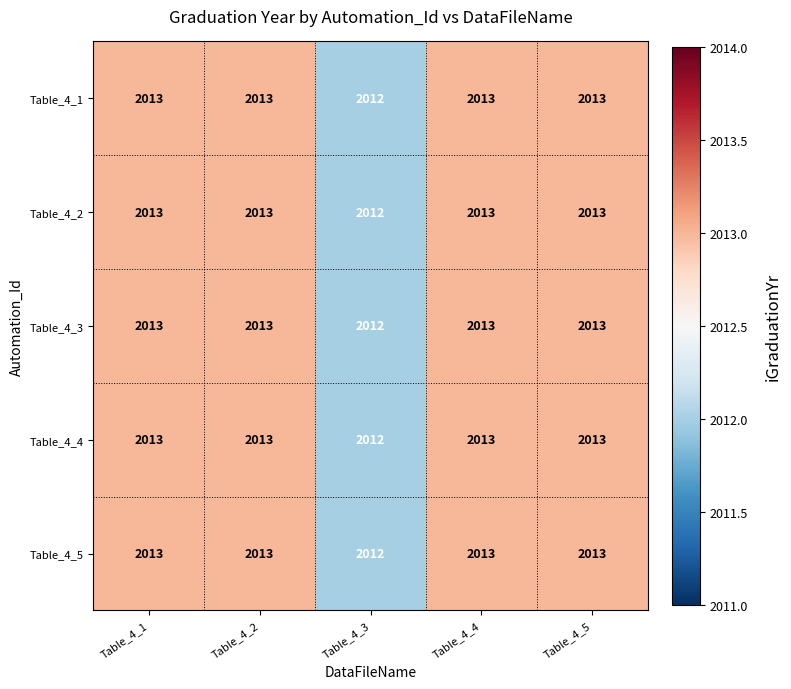

What is the total value across all series at Table_4_2?

10065